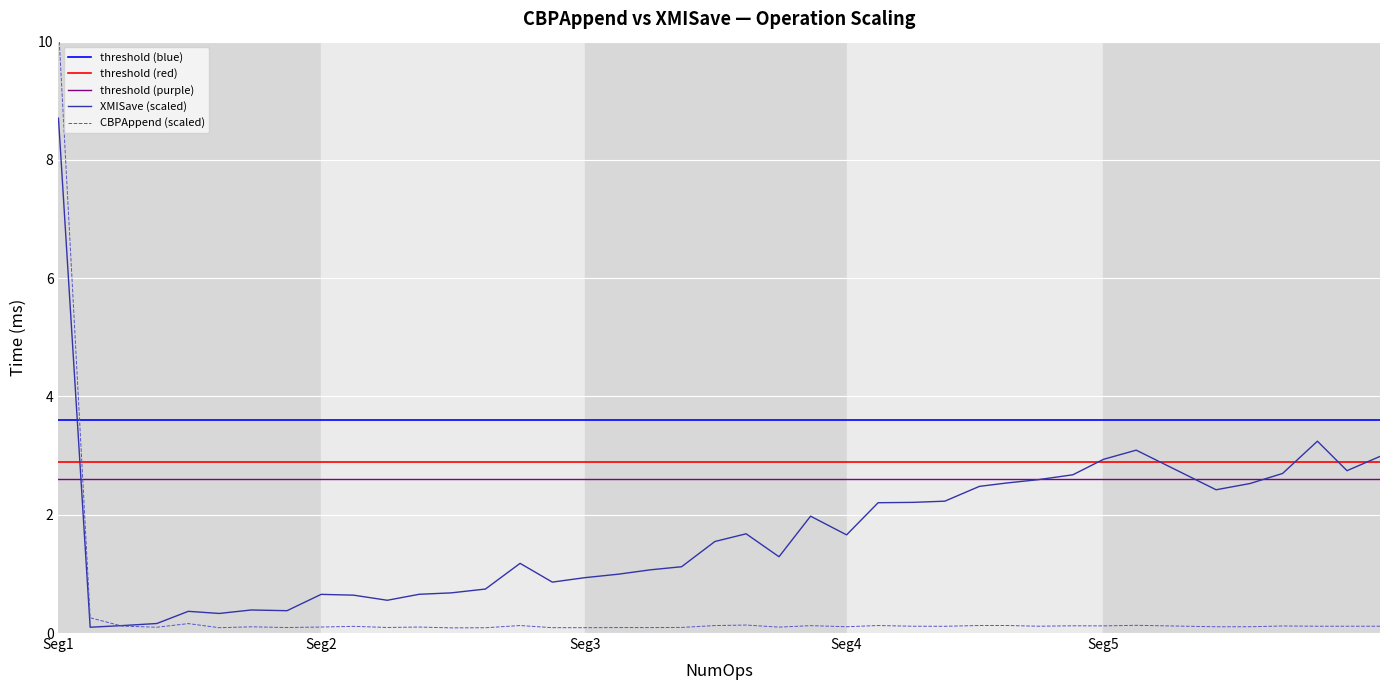

True or false: XMISave (scaled) has a value of 2.9 at Seg5.

True